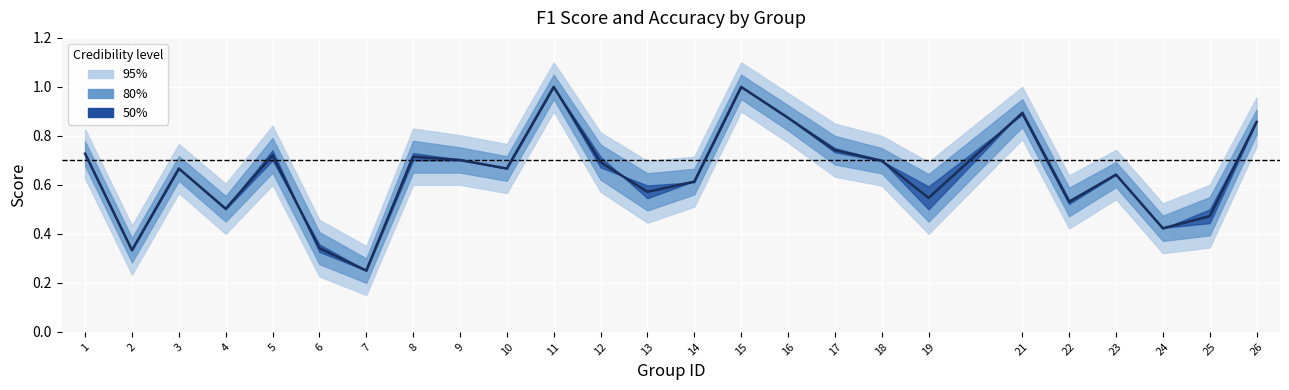

What is the sum of the values at 15 and 5?

1.7